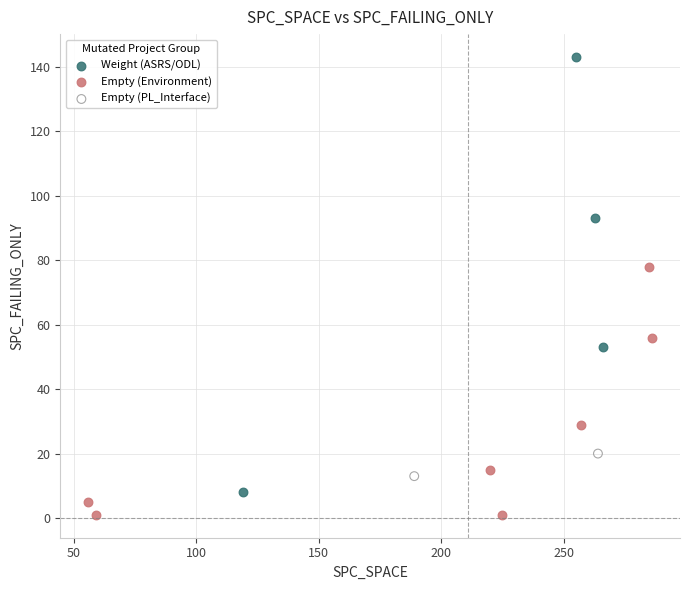

What are all the series names shown in the legend?

Weight (ASRS/ODL), Empty (Environment), Empty (PL_Interface)